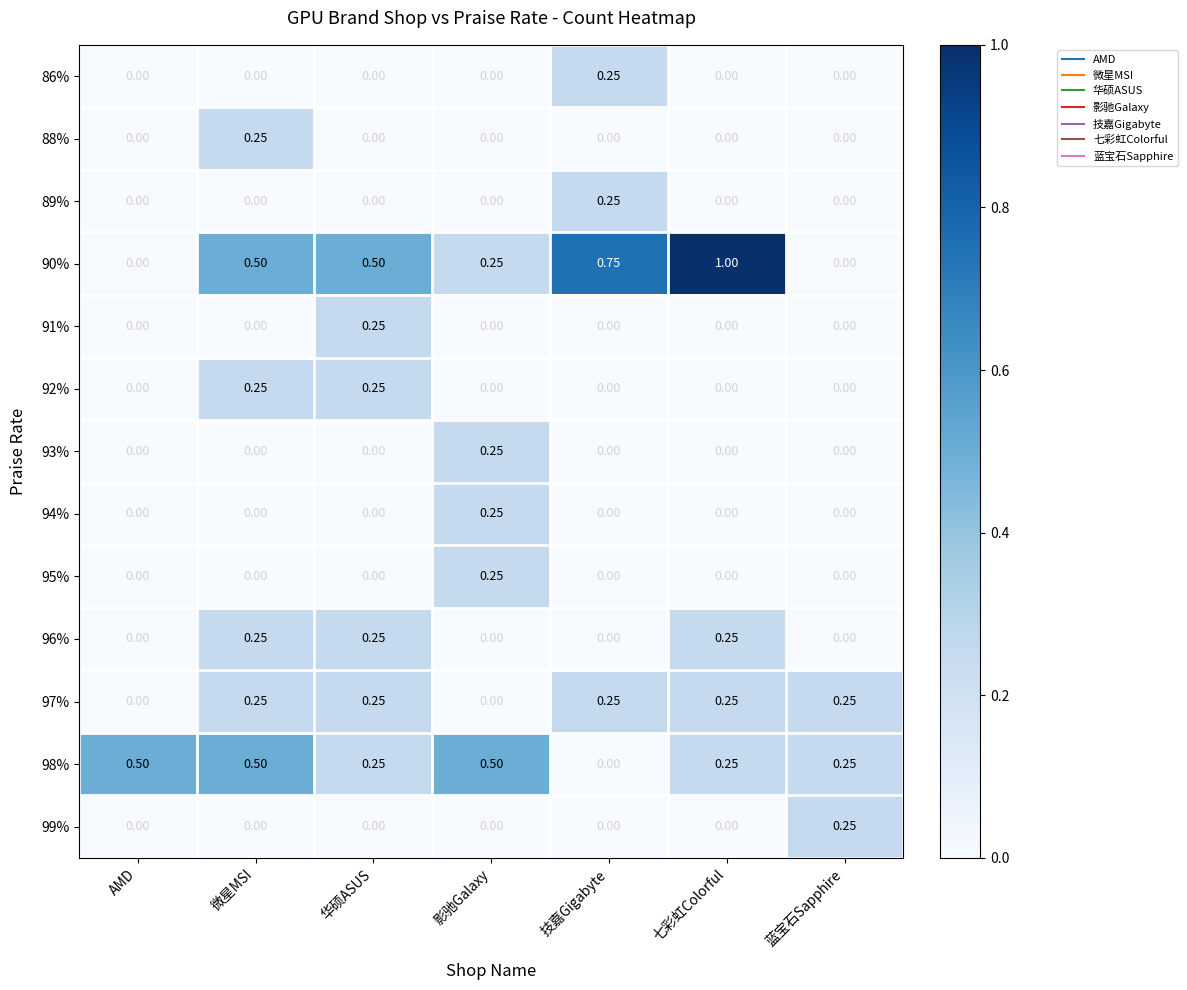

Is the value of 96% at 影驰Galaxy greater than the value of 92% at 微星MSI?

No